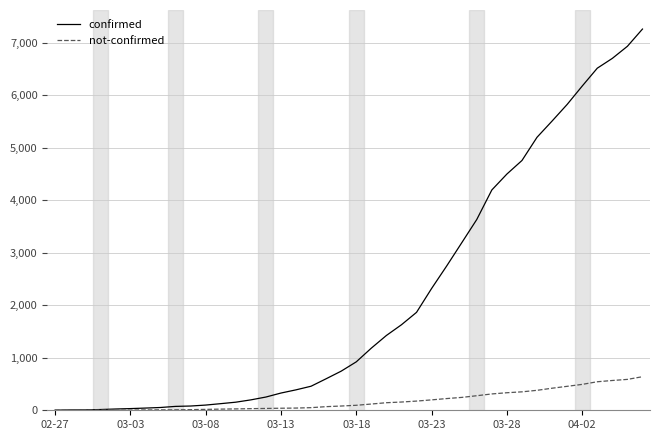

What are all the series names shown in the legend?

confirmed, not-confirmed